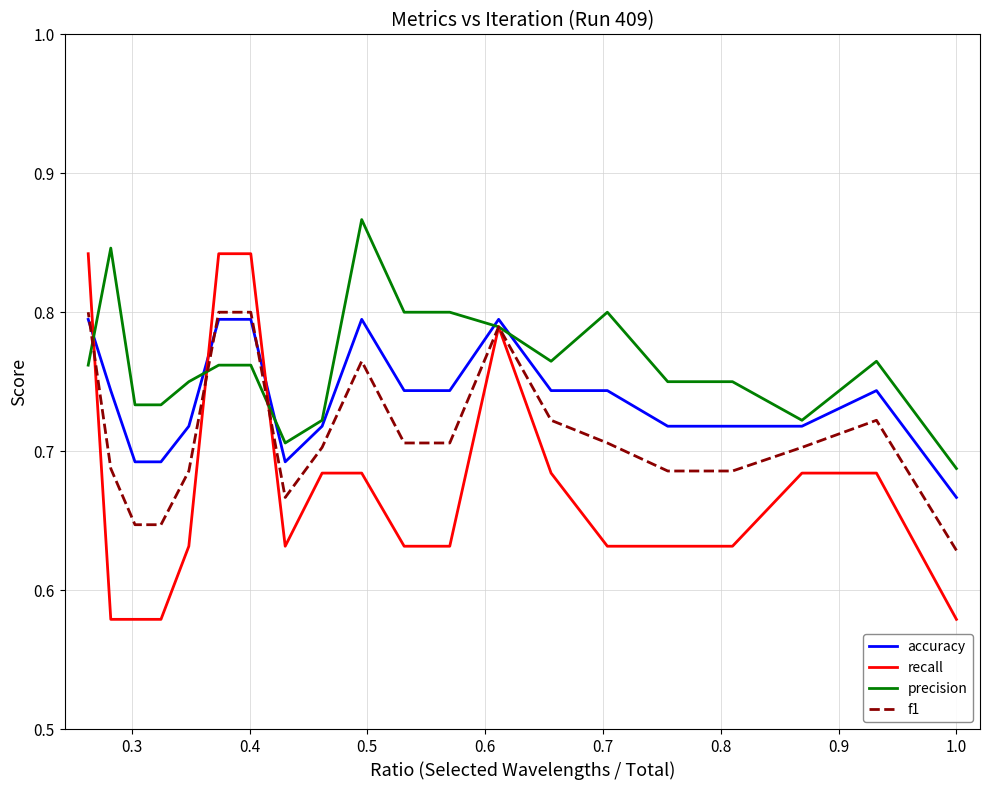

True or false: accuracy and recall cross at least once.

True